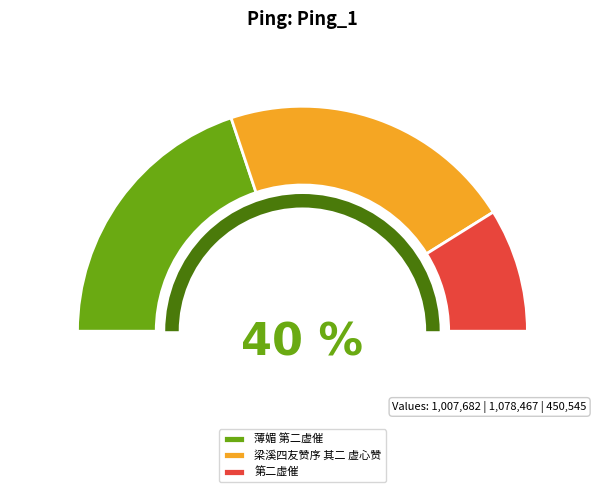

Is it true that 梁溪四友赞序 其二 虚心赞 is 54% of the pie?

False